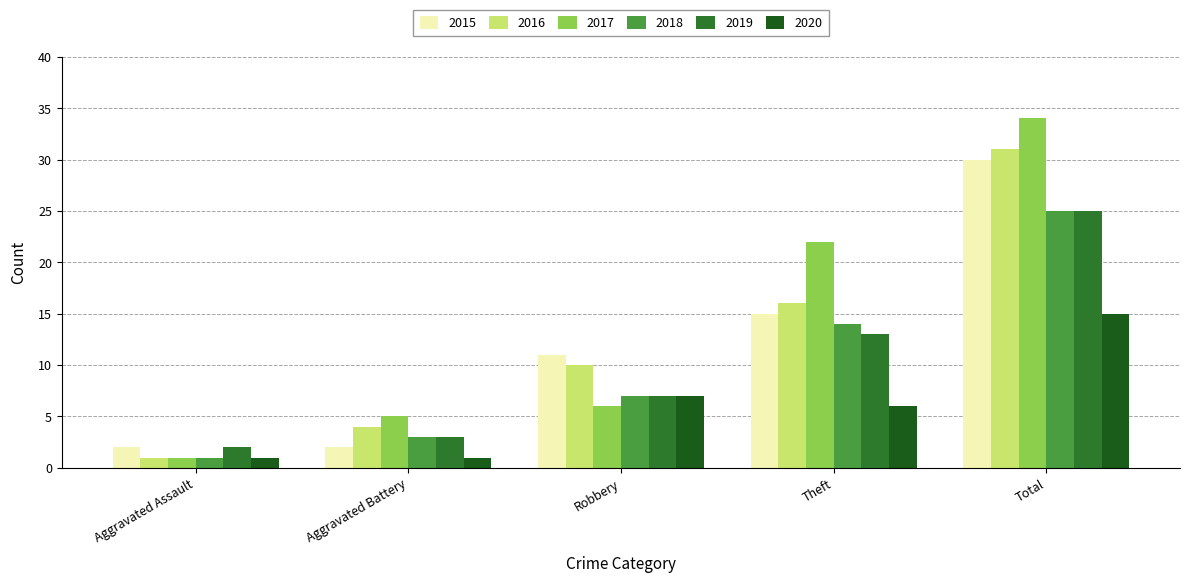

What is the difference between the maximum and minimum values in the 2015 series?

28